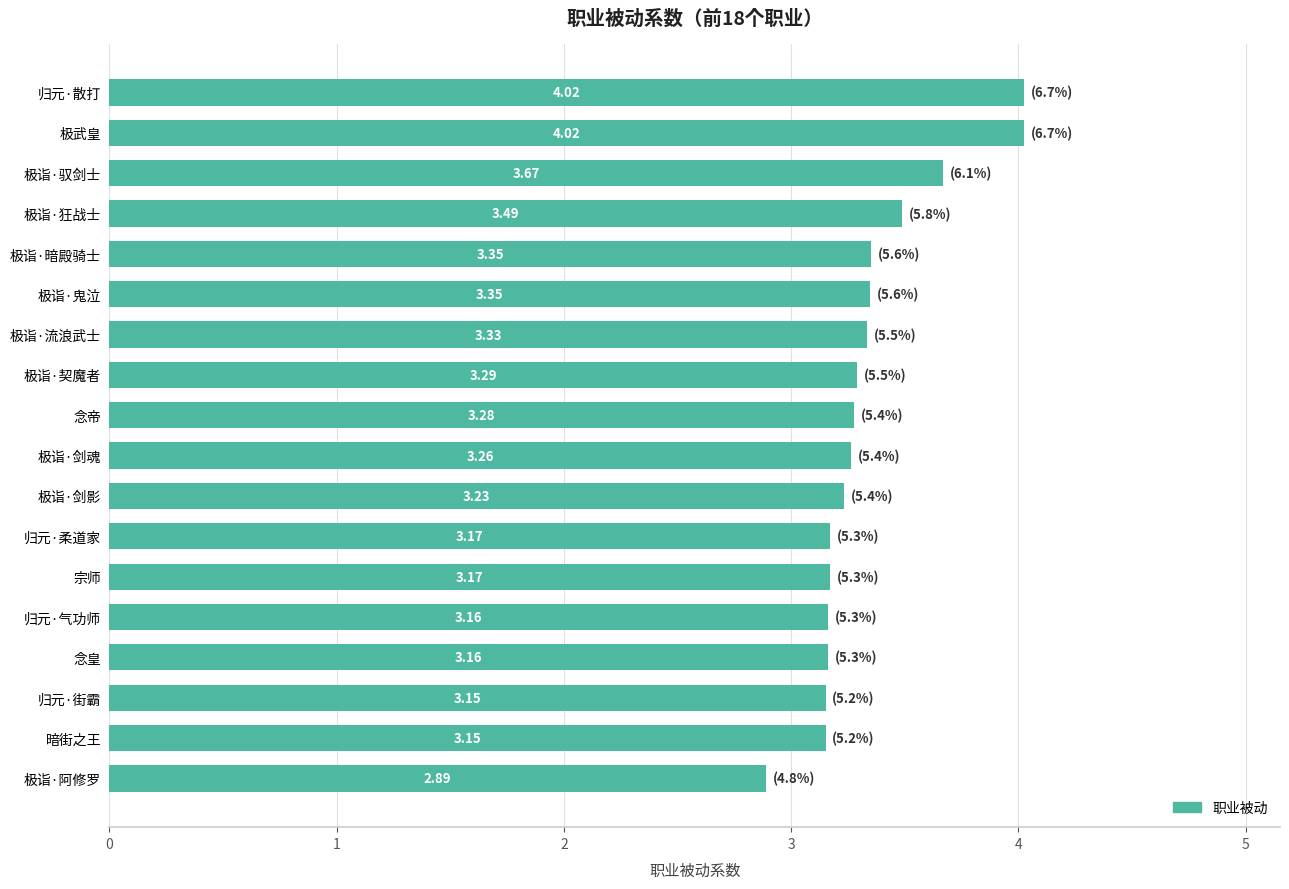

What is the difference between the values at 归元·散打 and 极诣·暗殿骑士?

0.7